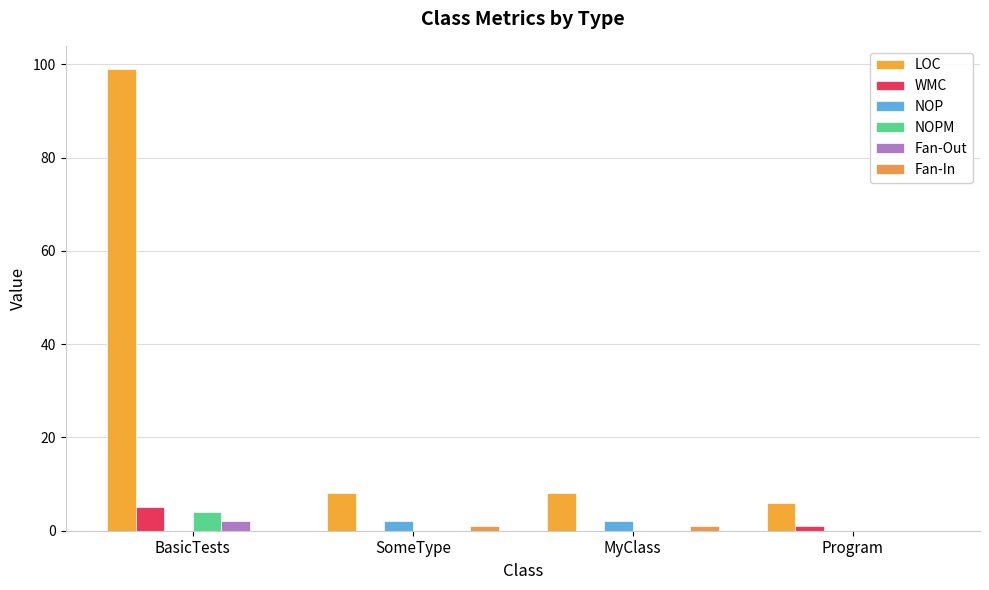

Which category has the highest value across all series?

BasicTests